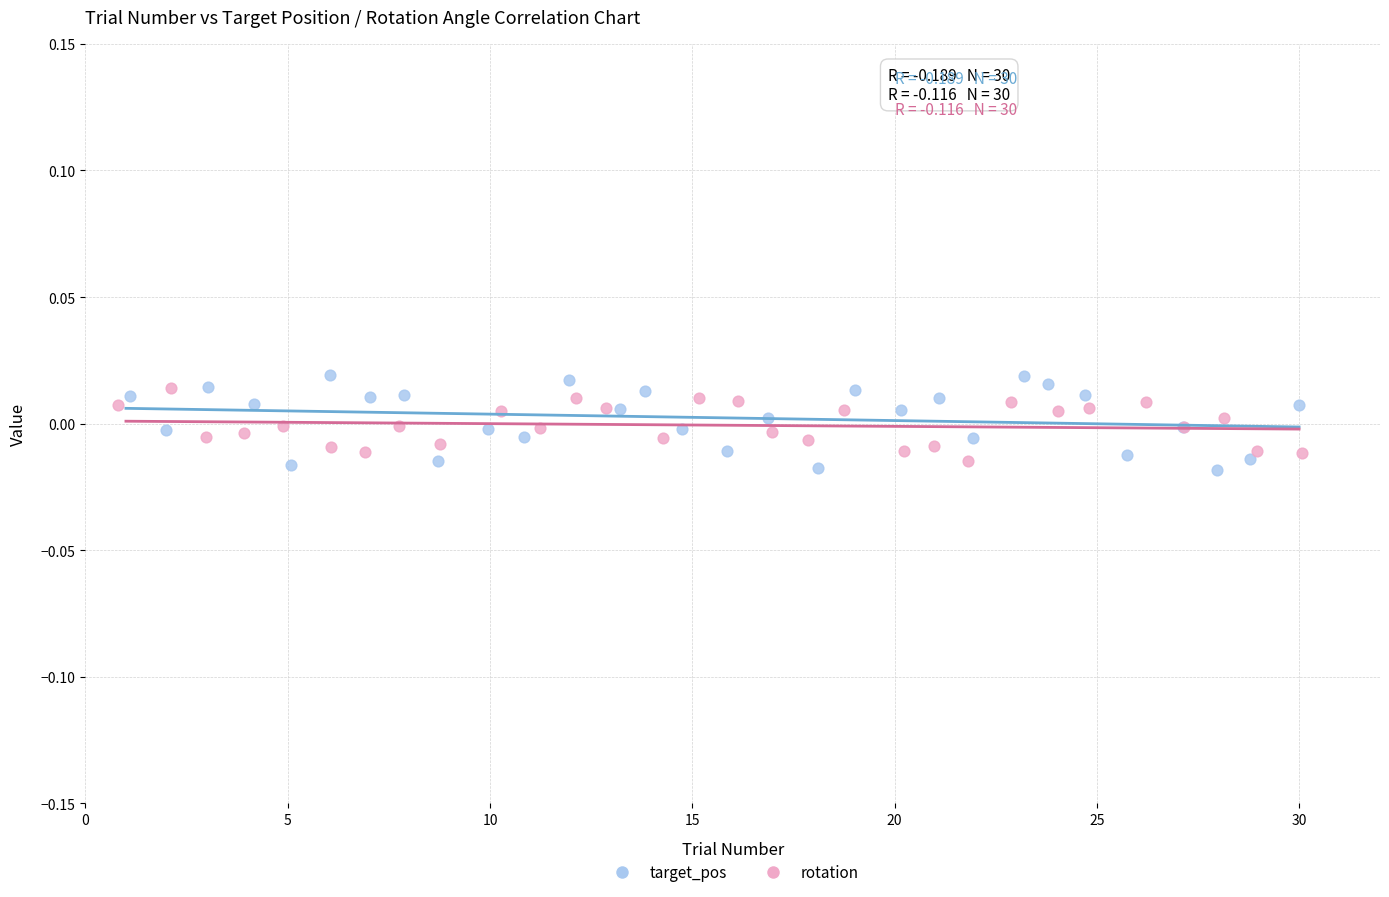

What are all the series names shown in the legend?

target_pos, rotation